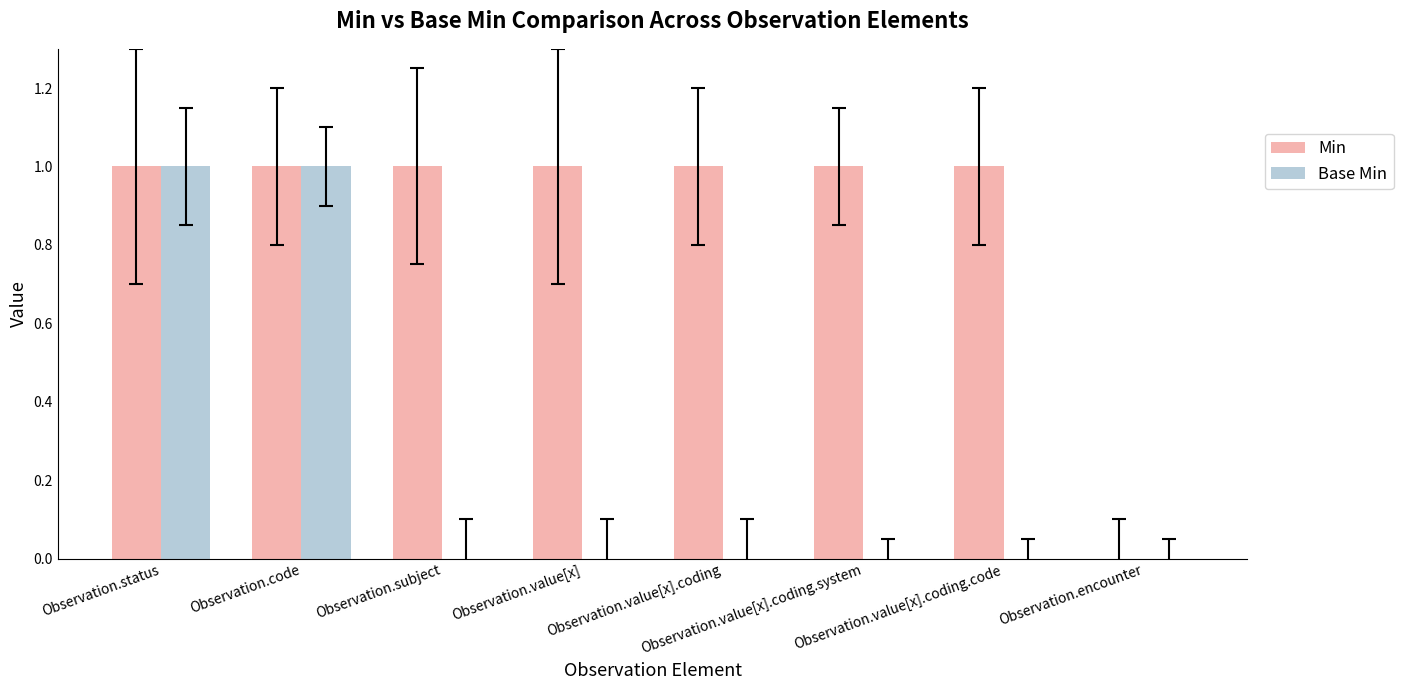

Count the number of categories in the chart.

8